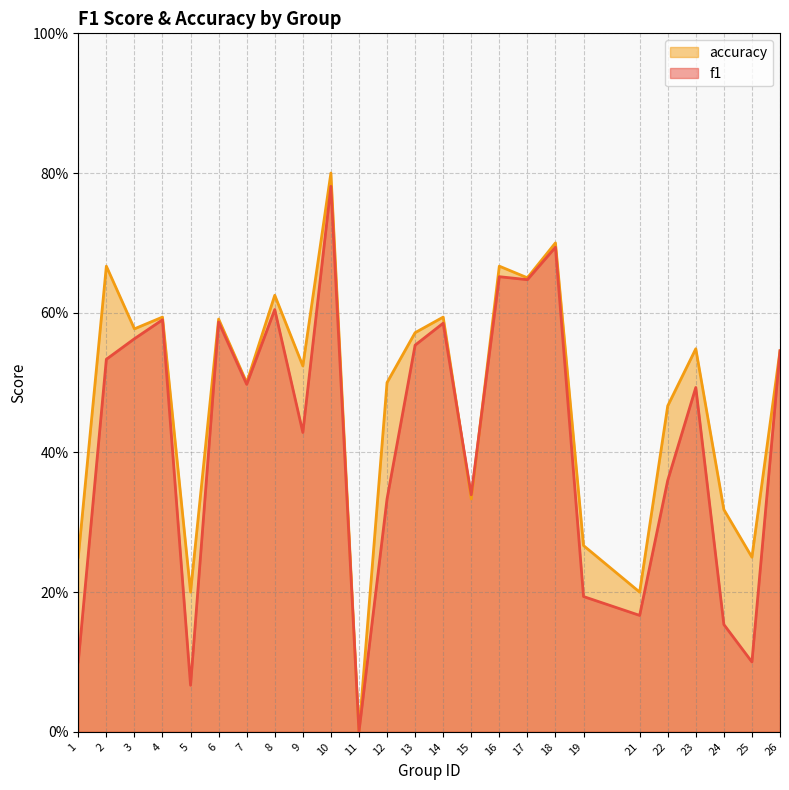

List the series in order of their overall mean, lowest first.

f1, accuracy